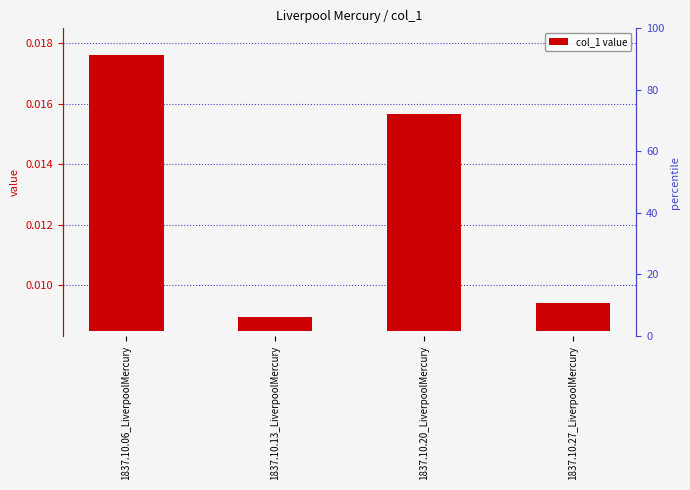

What is the label of the 2nd bar from the right?

1837.10.20_LiverpoolMercury